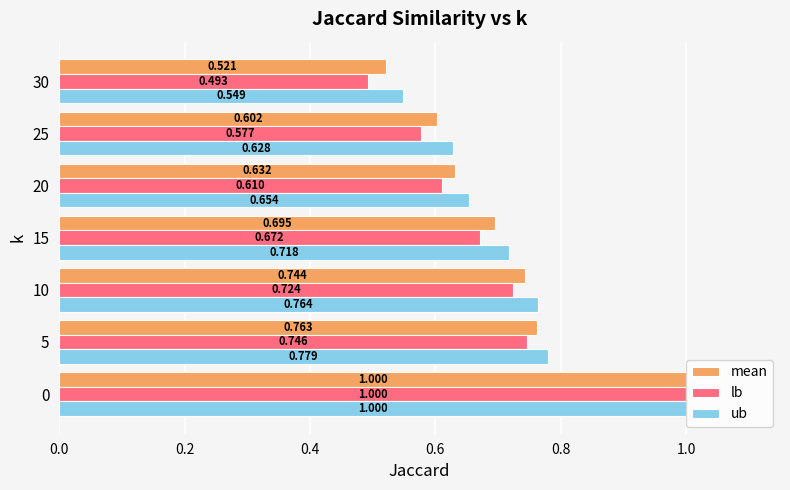

What is the greatest value displayed?

1.0